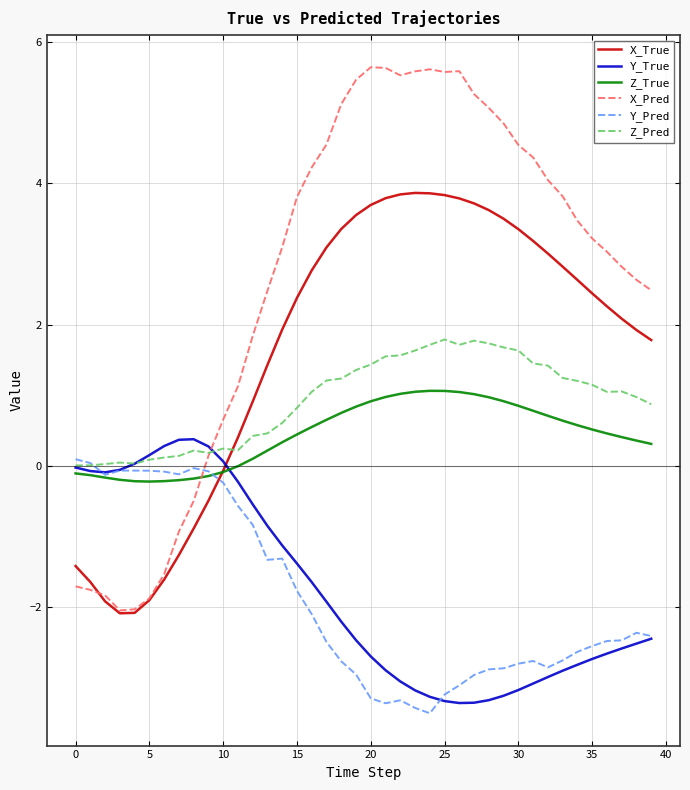

Which series has the widest spread of values?

X_Pred